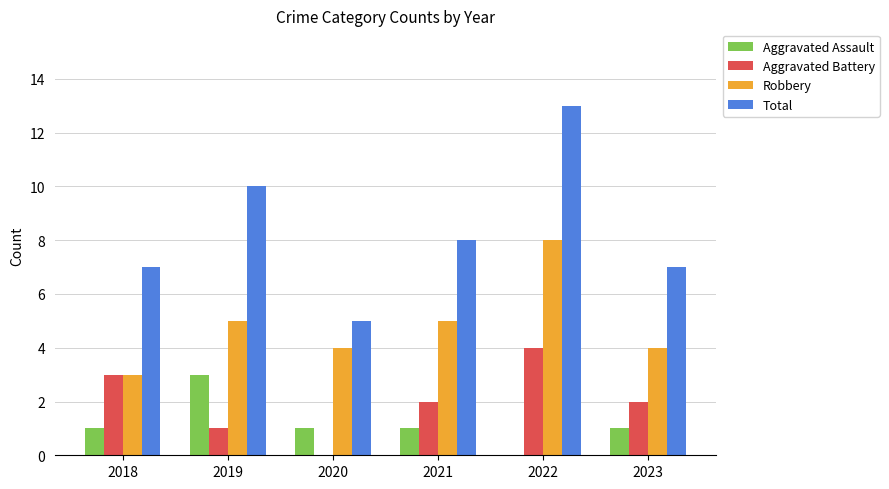

What is the sum of the Robbery values at 2021 and 2023?

9